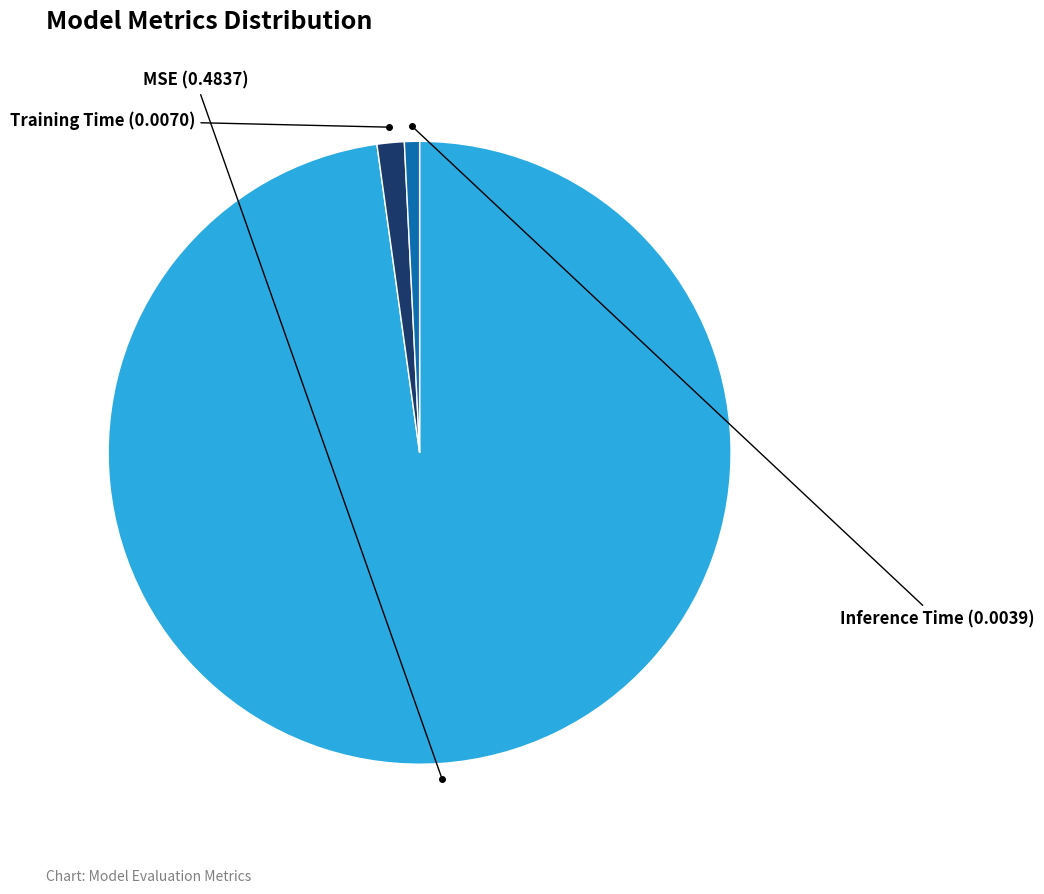

Is there any slice that represents more than half of the pie?

Yes